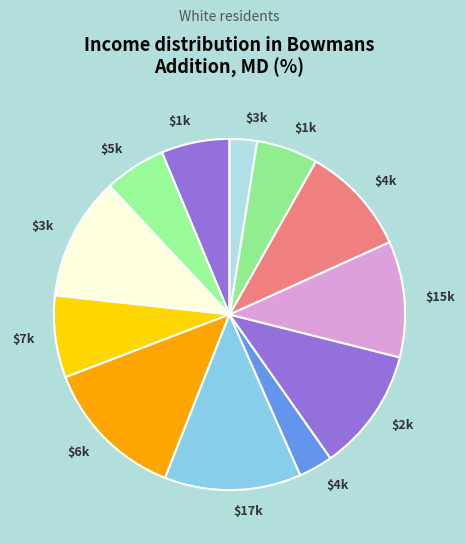

To the nearest percent, what is the difference between the largest and smallest slice percentages?

11%